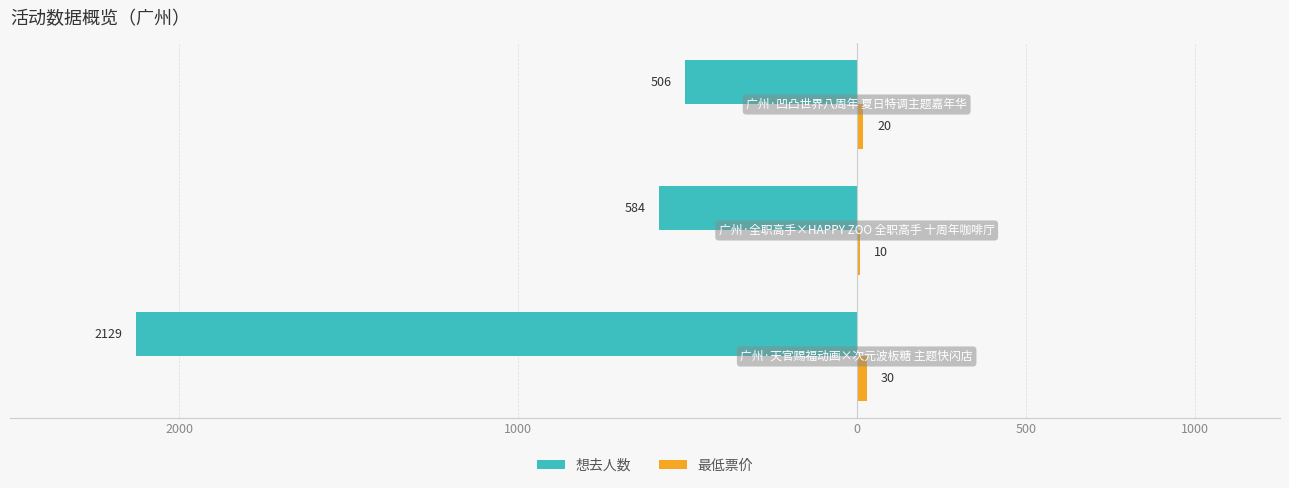

How many bars are there in each group?

2